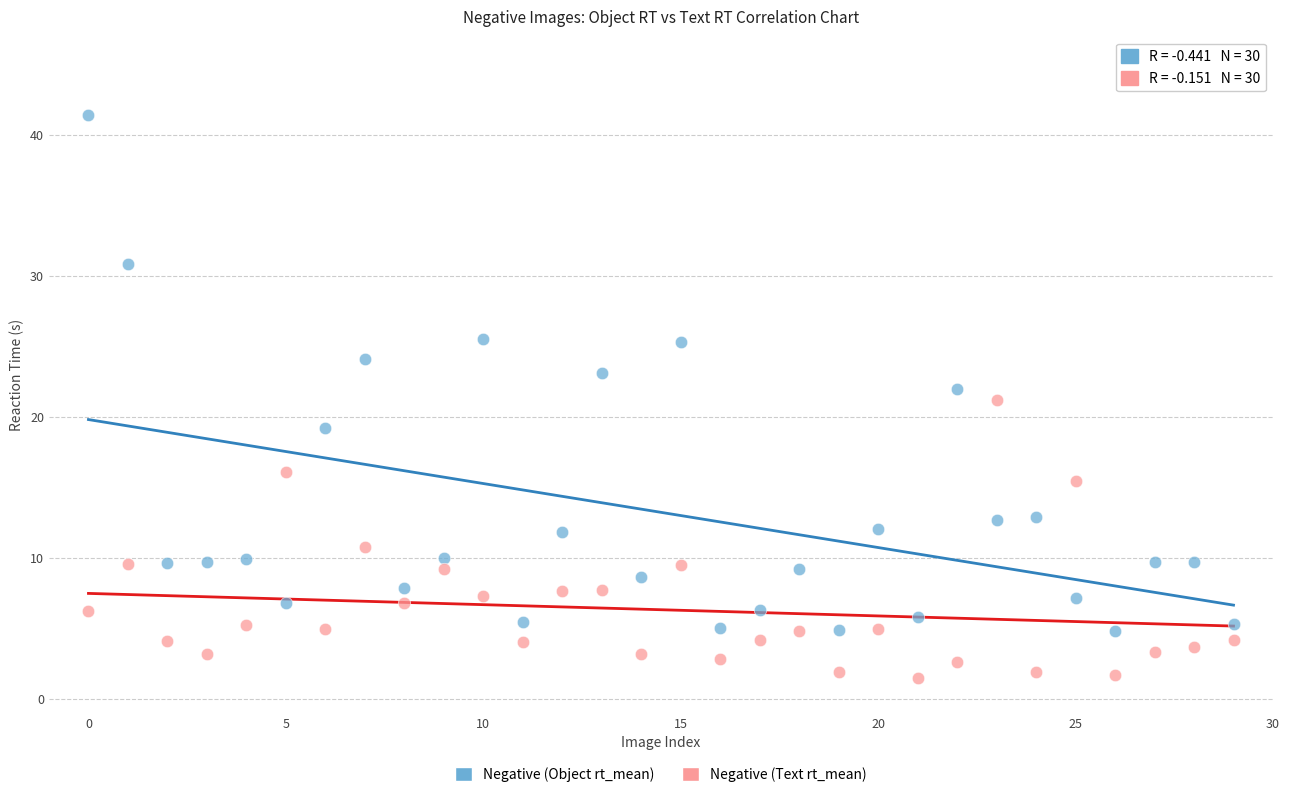

Which series reaches the maximum Y coordinate?

Negative (Object rt_mean)